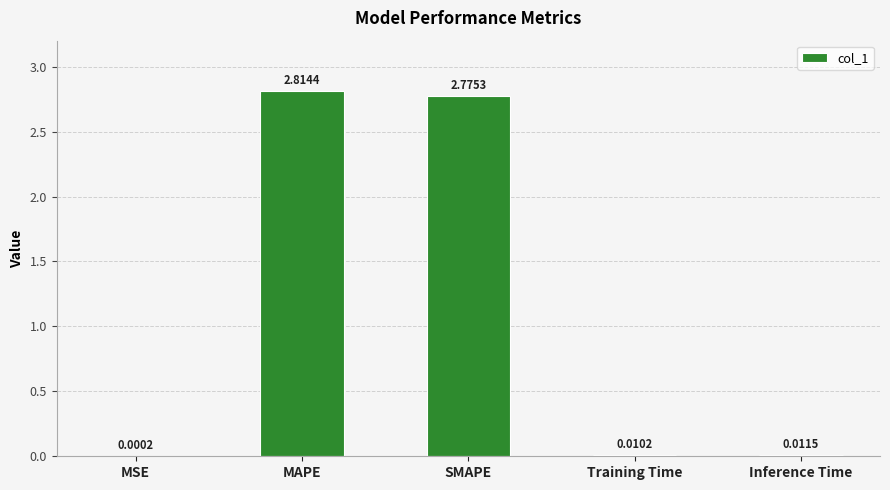

What is the sum of all values?

5.6